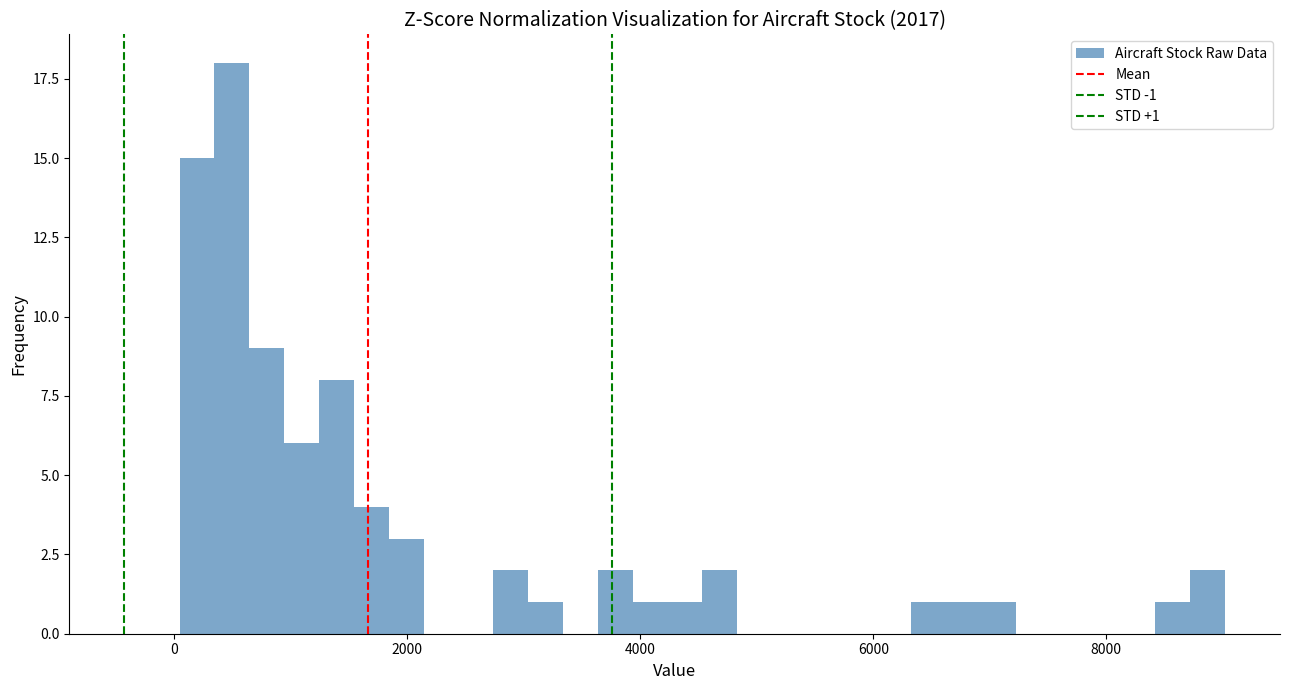

Read against the x-axis, roughly where is the centre of the tallest bar?

400